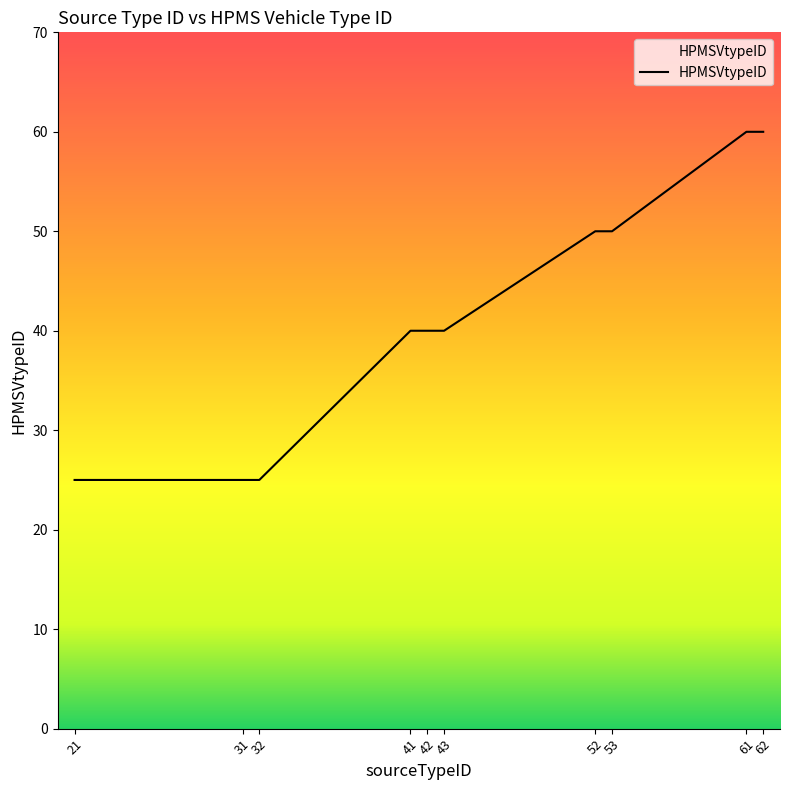

The value at 43 is 40. True or false?

True